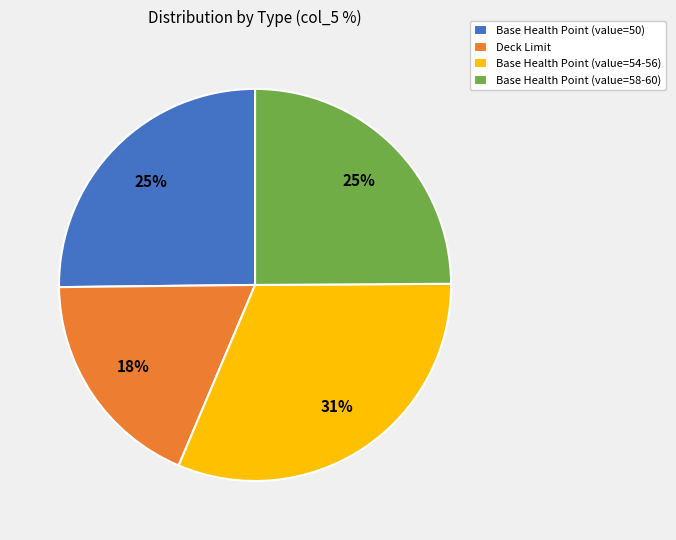

Is there a majority slice in this chart?

No